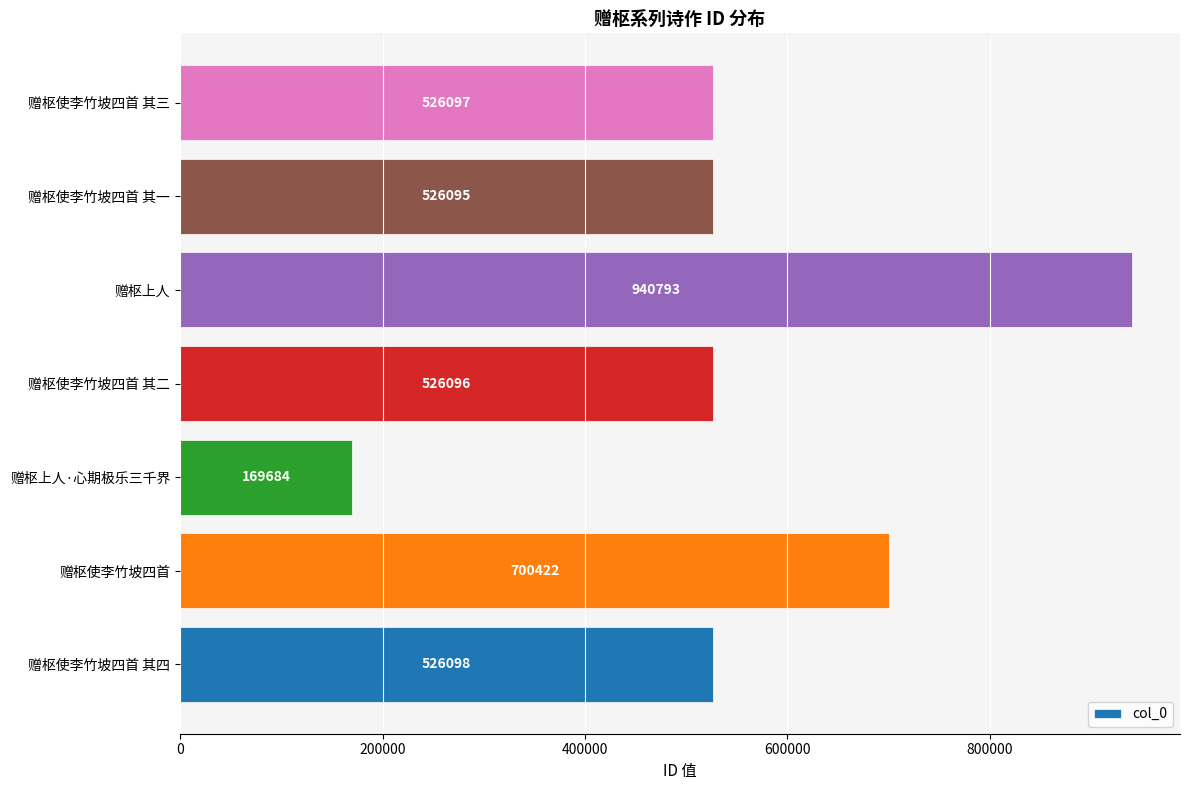

What is the minimum value shown in the chart?

169684